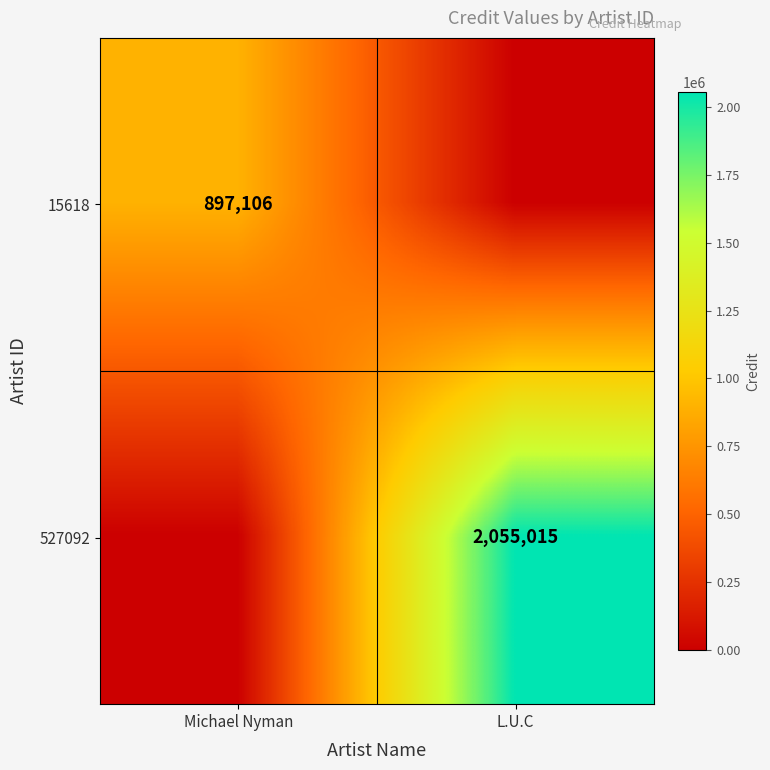

Is it true that 527092 equals 1184301 at L.U.C?

False